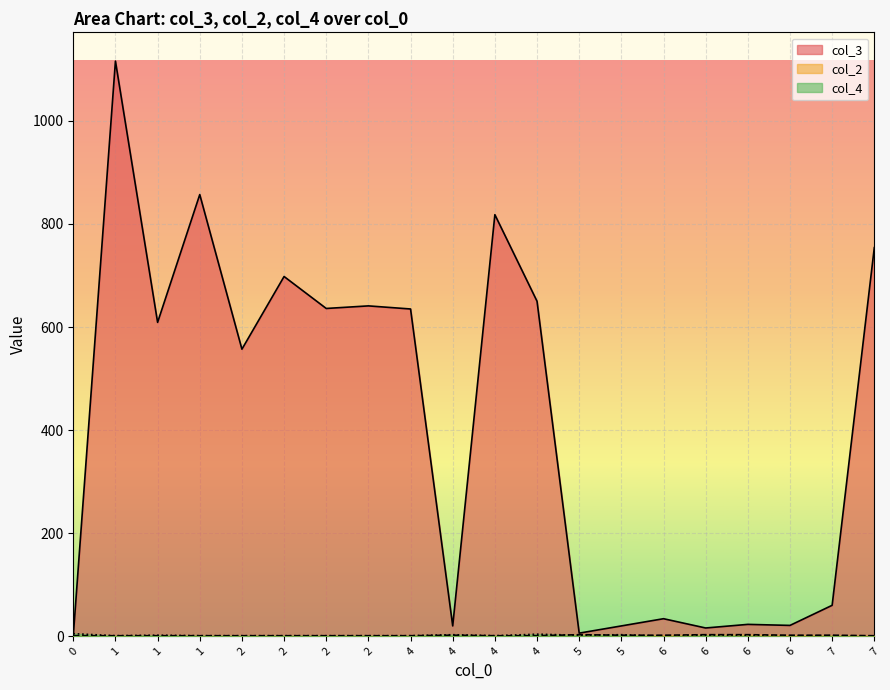

What is the sum of the col_3 values at 2 and 7?

1390